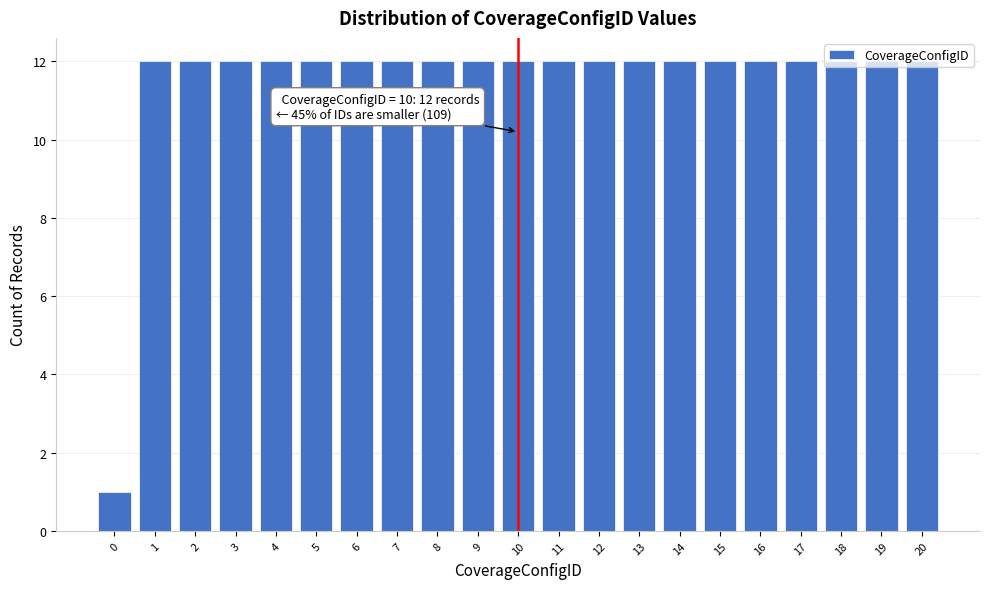

What is the maximum value shown in the chart?

12